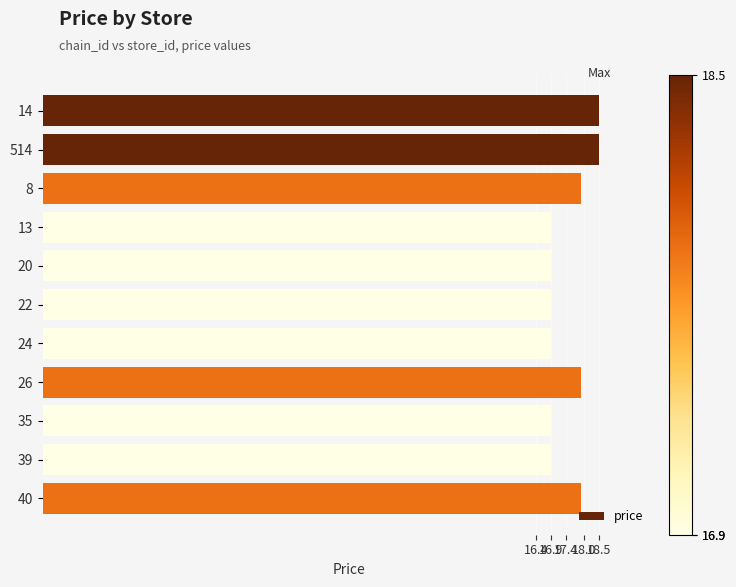

Reading bottom to top, extract all data points from this chart.

40=17.9	39=16.9	35=16.9	26=17.9	24=16.9	22=16.9	20=16.9	13=16.9	8=17.9	514=18.5	14=18.5